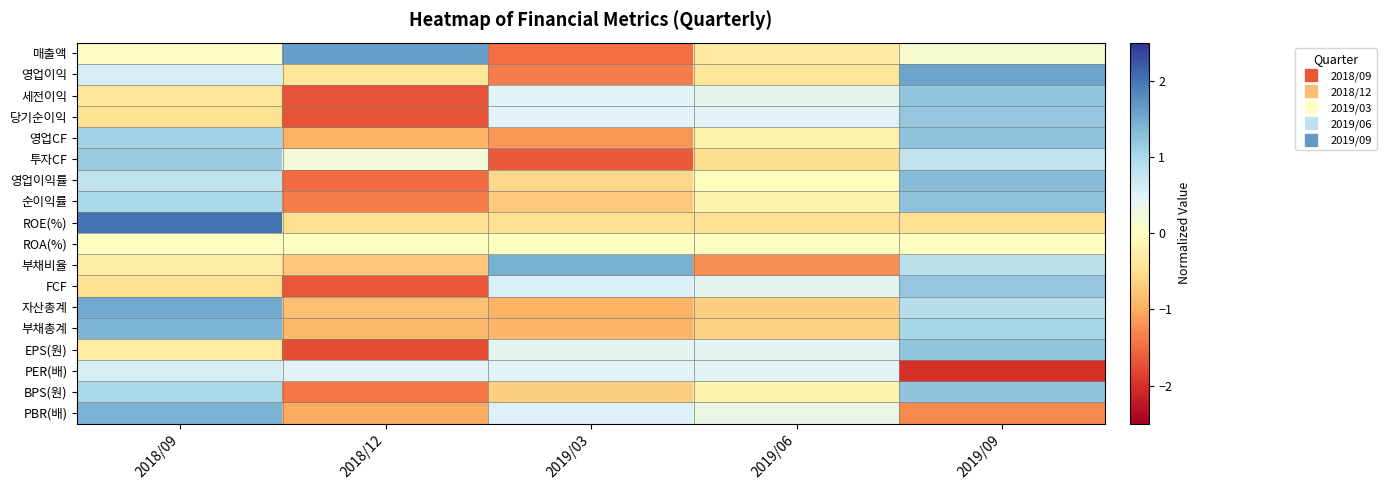

Which label corresponds to the smallest value in the chart?

2019/09